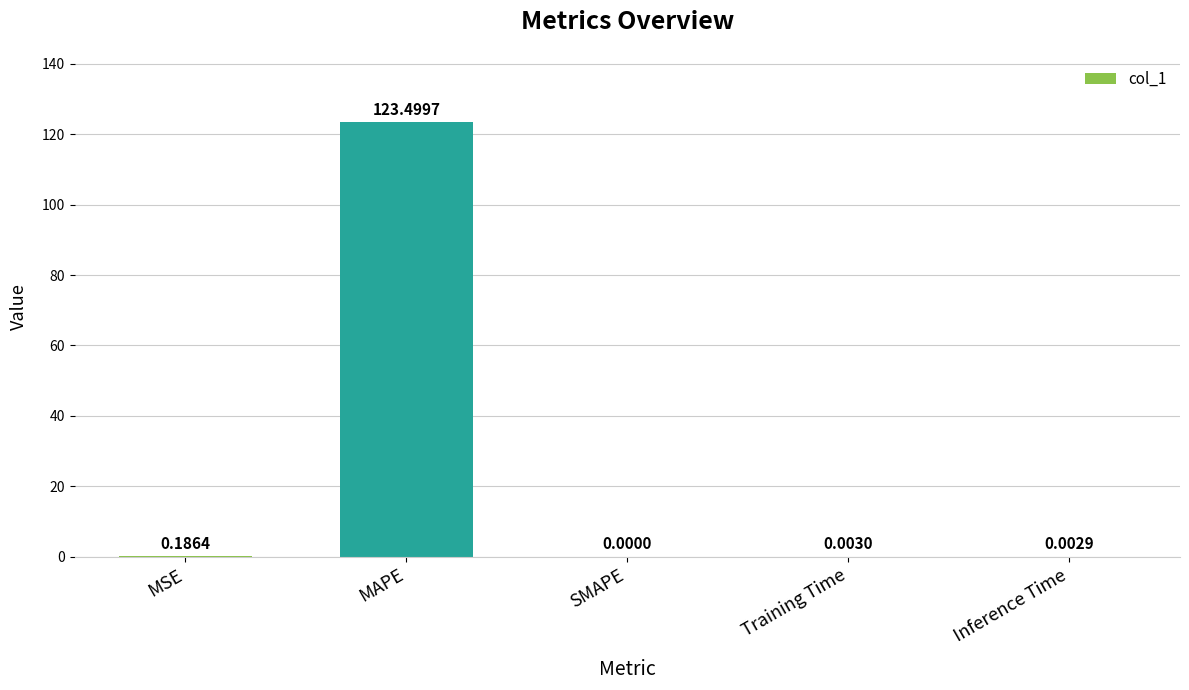

What is the sum of all values?

123.7